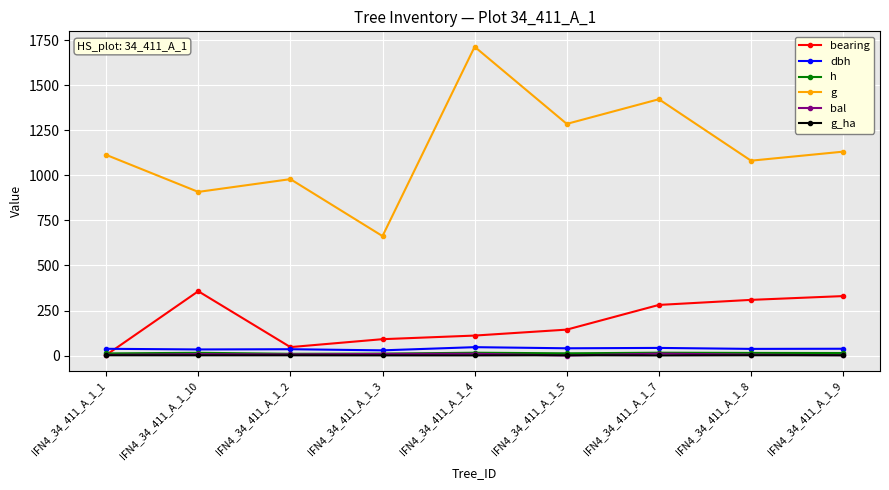

Which label corresponds to the largest value in the chart?

IFN4_34_411_A_1_4